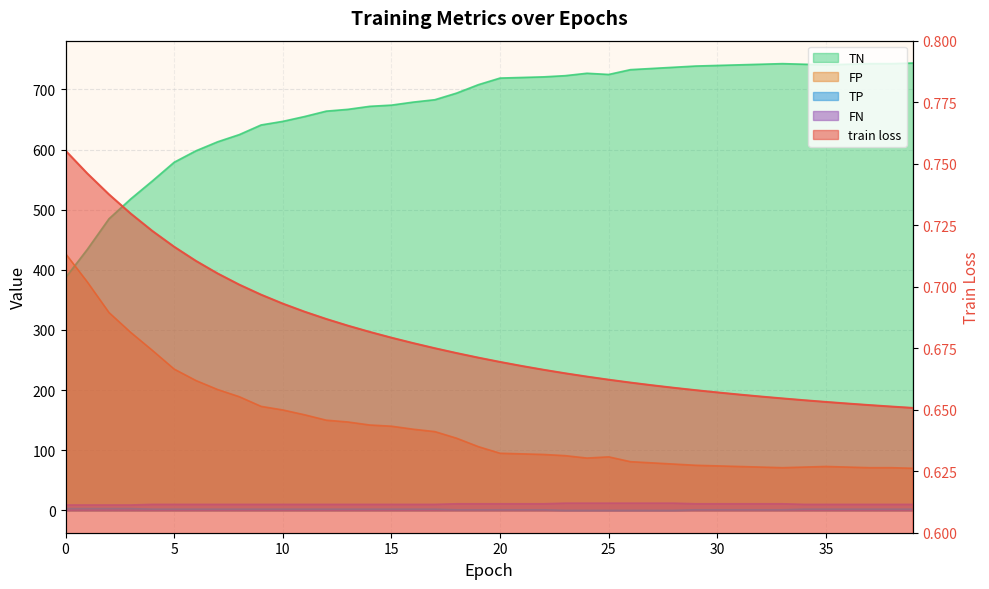

Is it true that FN equals 10.0 at 8?

True